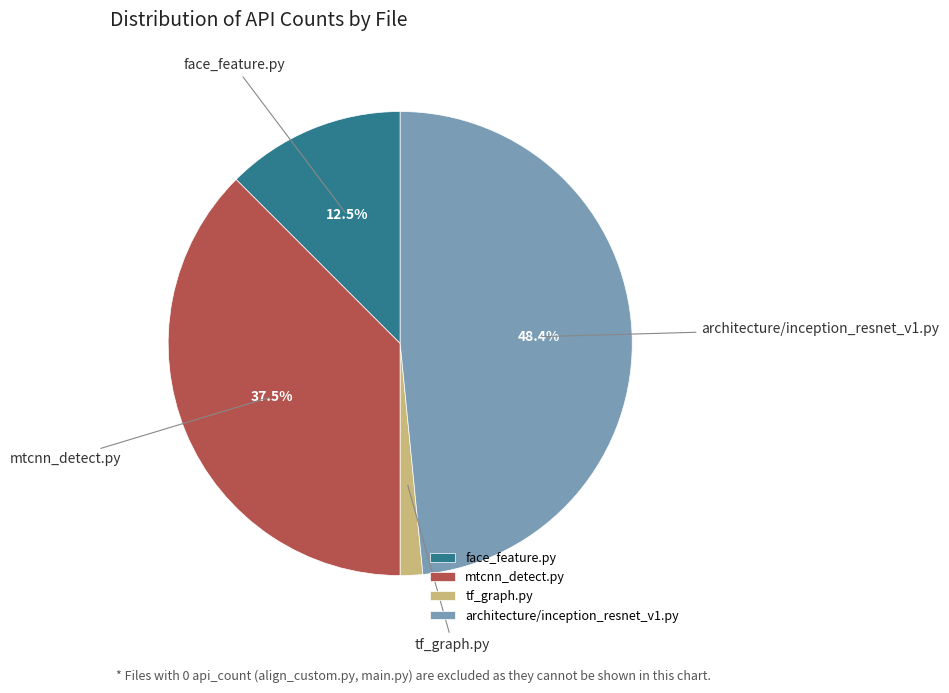

What percentage is NOT represented by face_feature.py?

87.5%